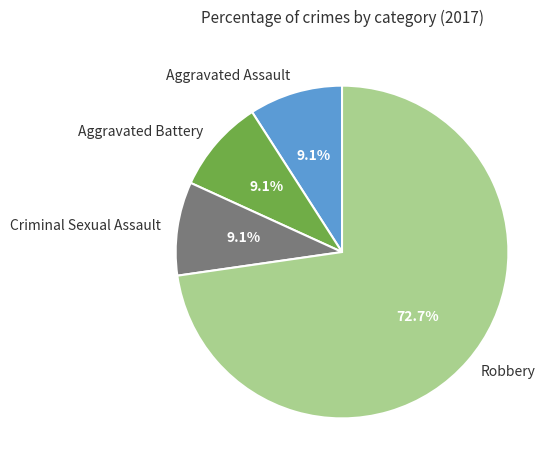

To the nearest percent, what percentage of the pie is Robbery?

73%